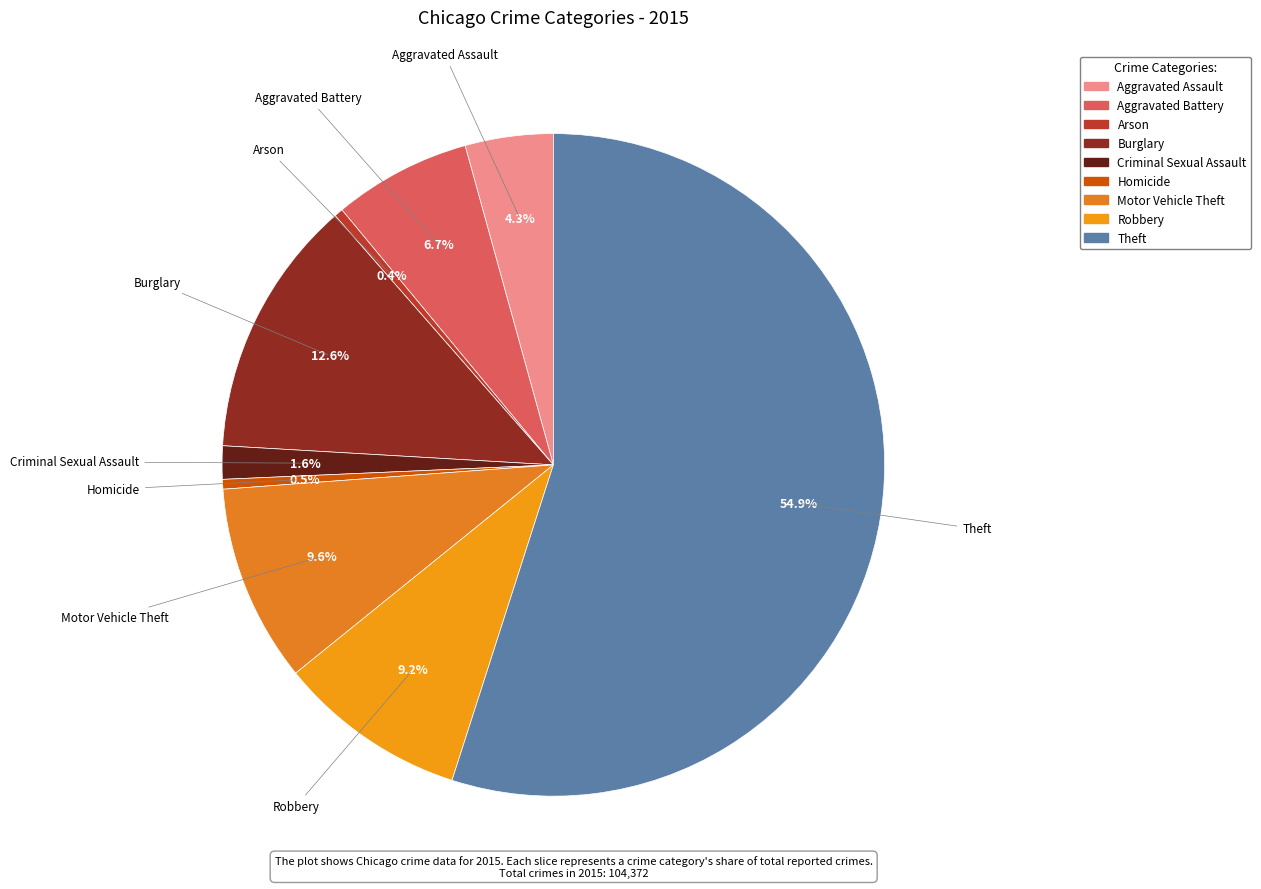

How many segments does this pie chart have?

9